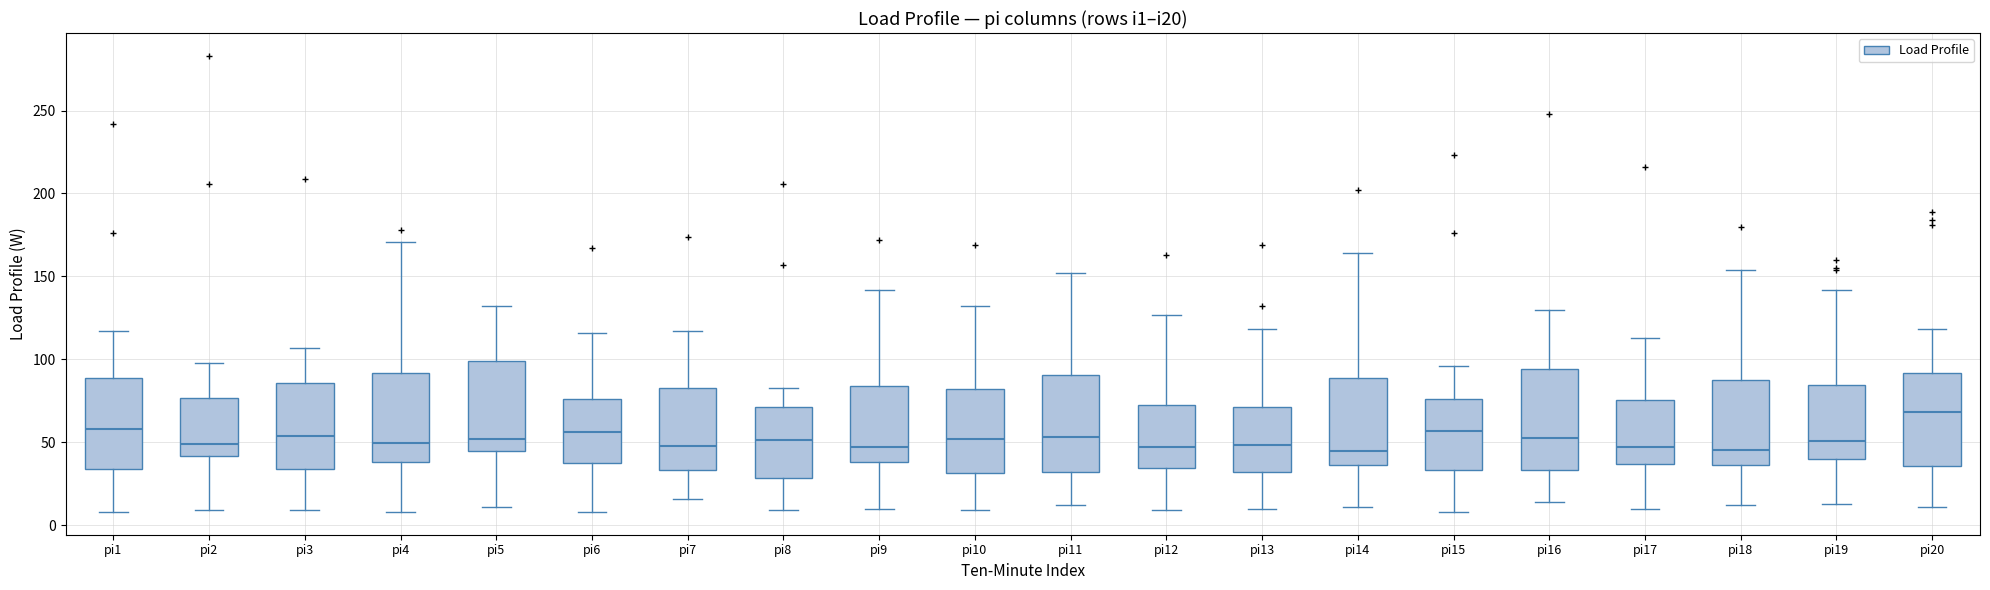

Reading left to right, read every box against the y-axis: the position of its median line, the range the box covers, and the ends of its whiskers. The values are not printed on the chart, so give them approximately, as read against the axis.

pi1: median 60, box 35 to 90, whiskers 10 to 115
pi2: median 50, box 40 to 75, whiskers 10 to 100
pi3: median 55, box 35 to 85, whiskers 10 to 105
pi4: median 50, box 40 to 90, whiskers 10 to 170
pi5: median 50, box 45 to 100, whiskers 10 to 130
pi6: median 55, box 40 to 75, whiskers 10 to 115
pi7: median 50, box 35 to 85, whiskers 15 to 115
pi8: median 50, box 30 to 70, whiskers 10 to 85
pi9: median 45, box 40 to 85, whiskers 10 to 140
pi10: median 50, box 30 to 80, whiskers 10 to 130
pi11: median 55, box 30 to 90, whiskers 10 to 150
pi12: median 45, box 35 to 70, whiskers 10 to 125
pi13: median 50, box 30 to 70, whiskers 10 to 120
pi14: median 45, box 35 to 90, whiskers 10 to 165
pi15: median 55, box 35 to 75, whiskers 10 to 95
pi16: median 55, box 35 to 95, whiskers 15 to 130
pi17: median 45, box 35 to 75, whiskers 10 to 115
pi18: median 45, box 35 to 90, whiskers 10 to 155
pi19: median 50, box 40 to 85, whiskers 15 to 140
pi20: median 70, box 35 to 90, whiskers 10 to 120